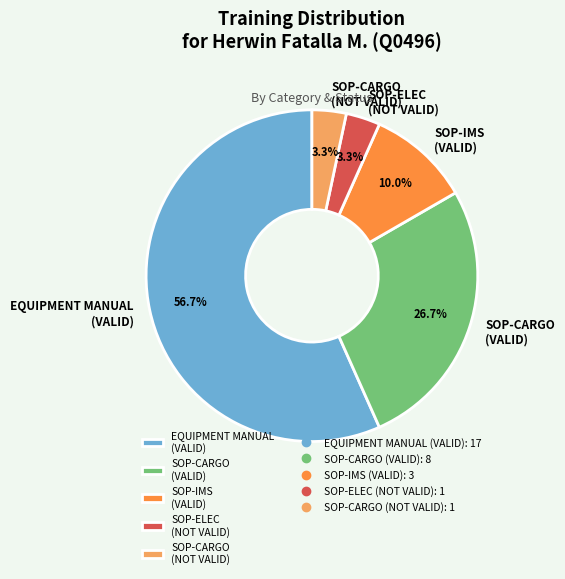

Which slice is the largest?

EQUIPMENT MANUAL (VALID)